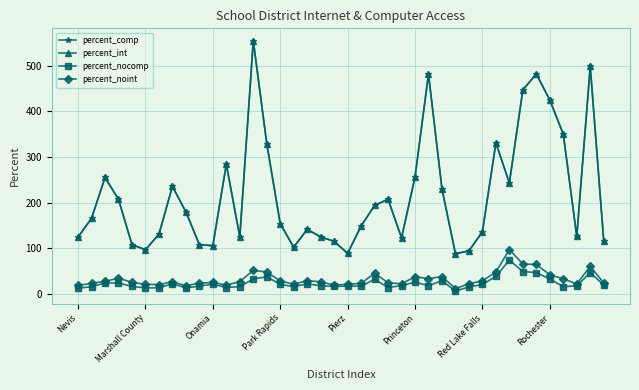

Is this an area chart (filled region under the line)?

No